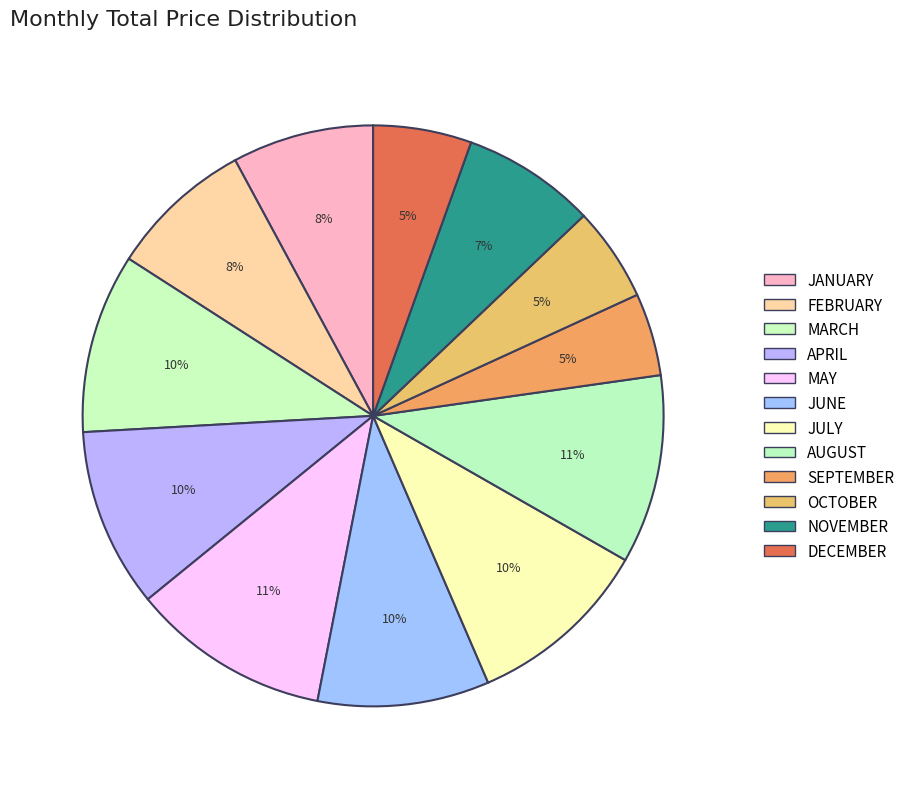

How many slices are in this pie chart?

12